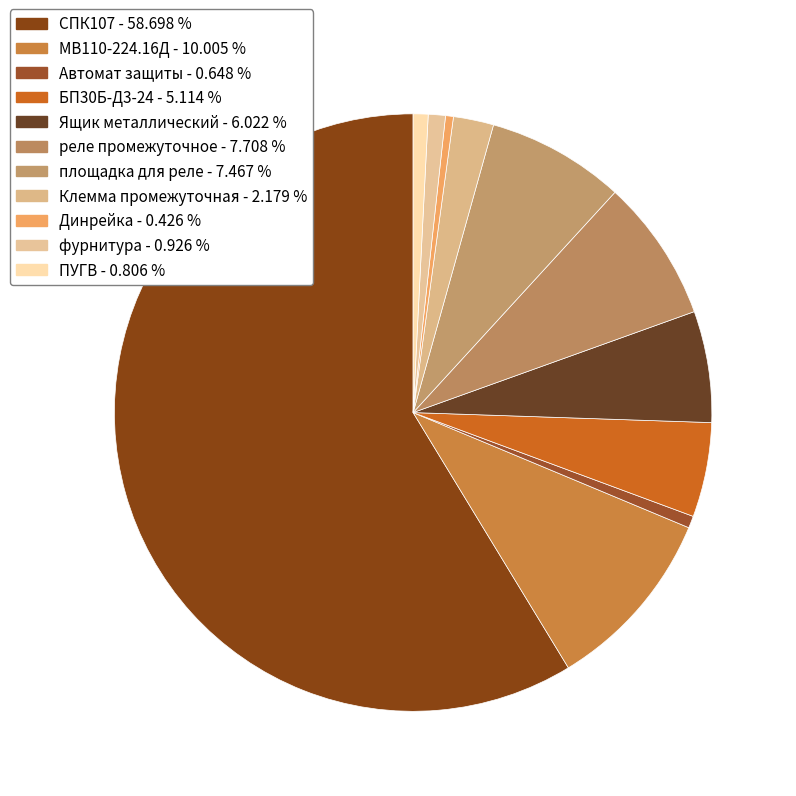

Combined, what portion of the pie is площадка для реле and реле промежуточное?

15.2%